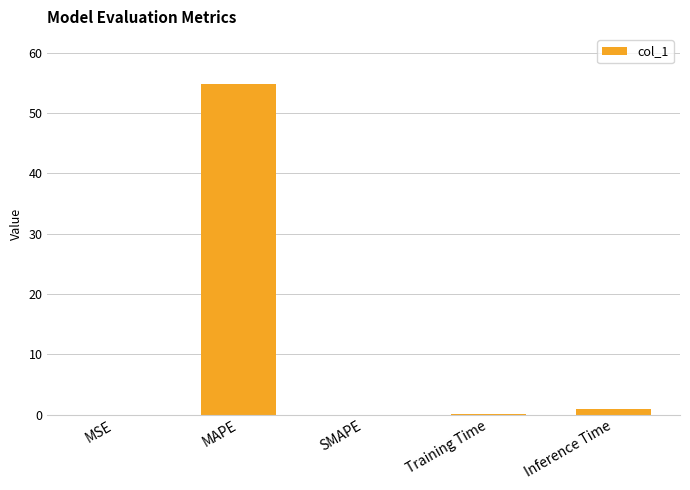

What is the change in value from MAPE to SMAPE?

-54.9